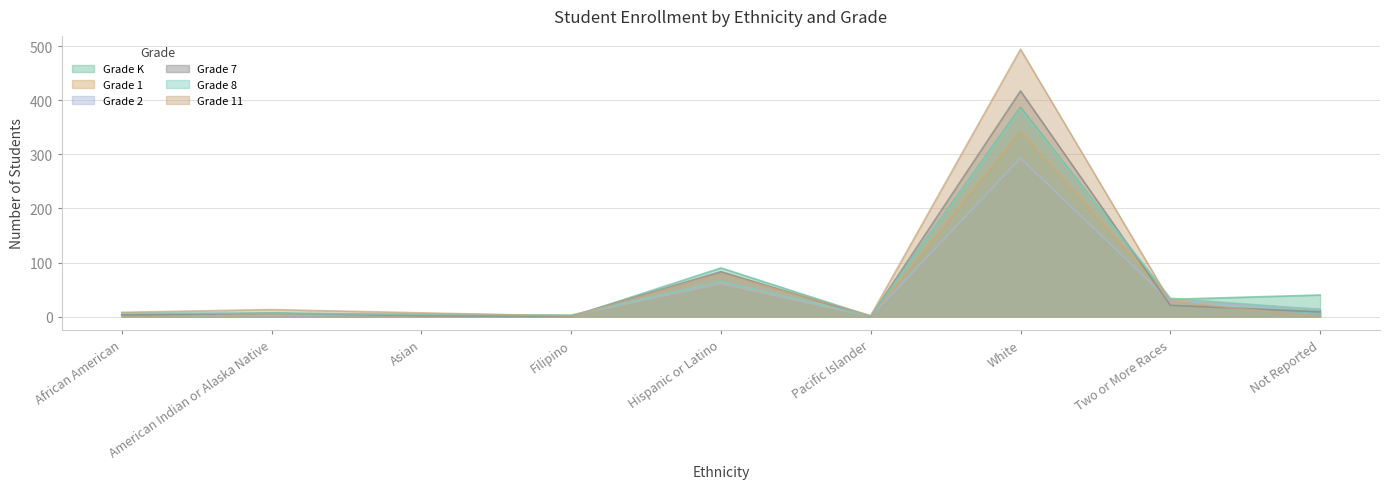

True or false: Grade K has a value of 90 at Hispanic or Latino.

True